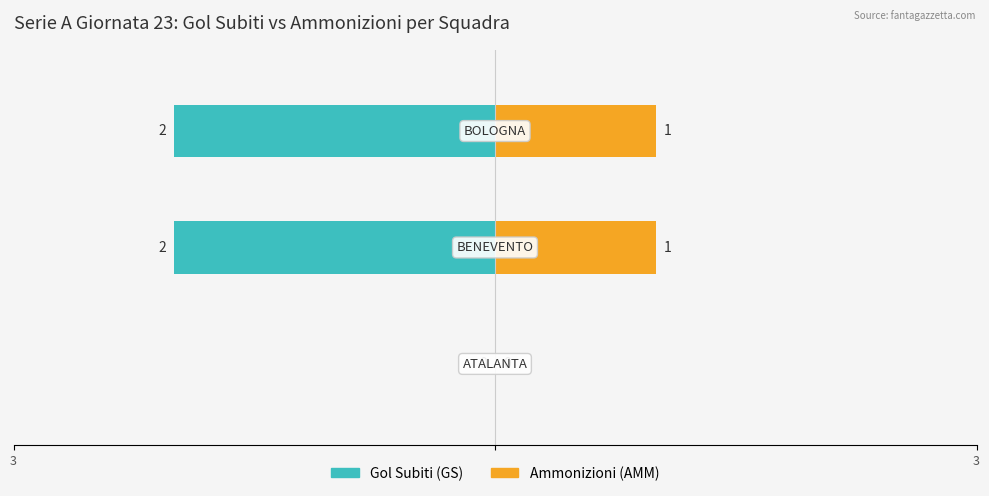

Is it true that Ammonizioni (AMM) equals 1 at 2?

True